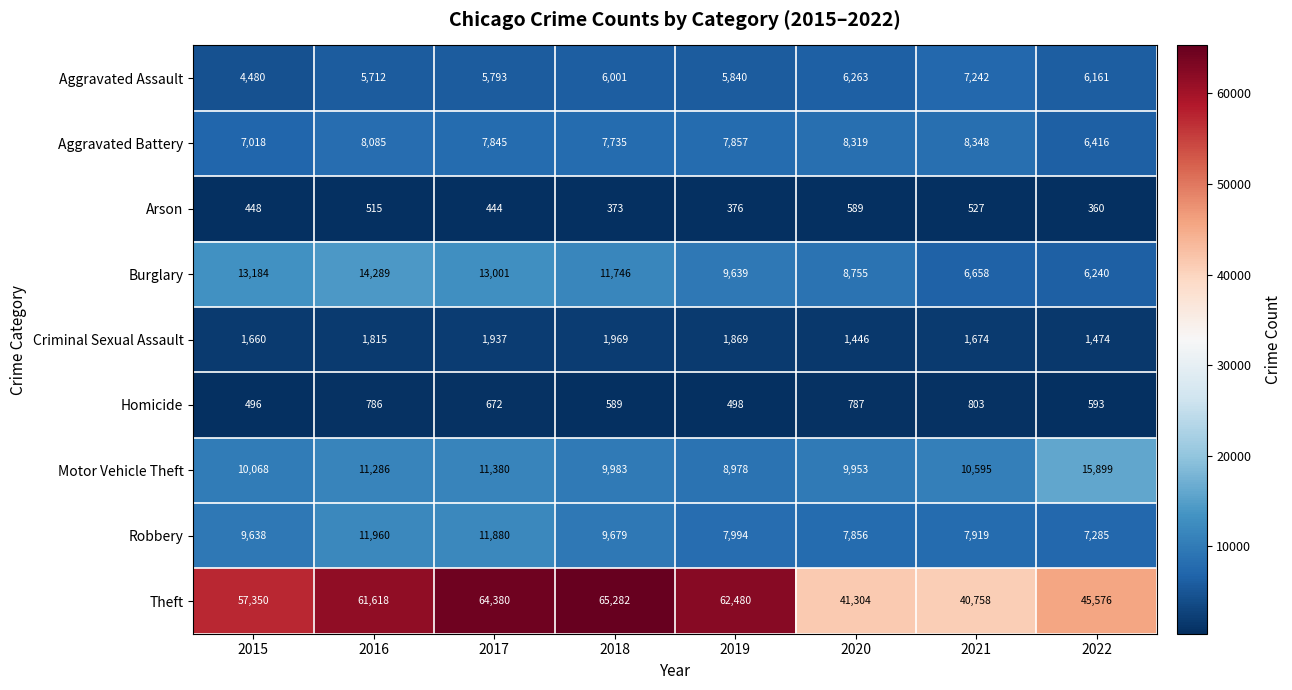

List the series in order of their peak value, highest first.

Theft, Motor Vehicle Theft, Burglary, Robbery, Aggravated Battery, Aggravated Assault, Criminal Sexual Assault, Homicide, Arson